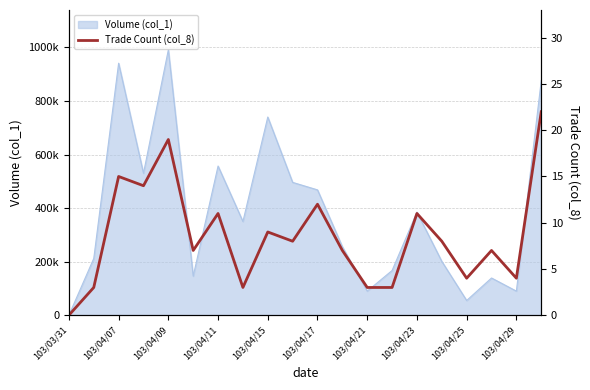

How many values are below 8?

10